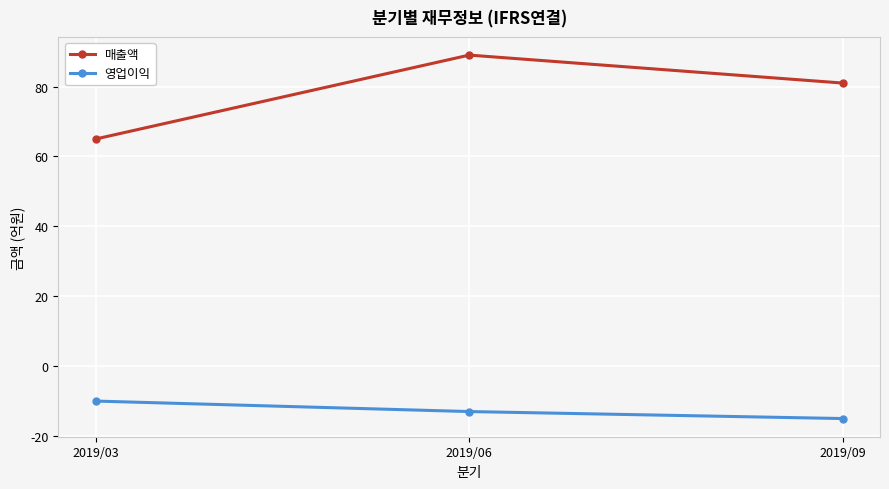

Which category has the lowest value across all series?

2019/09